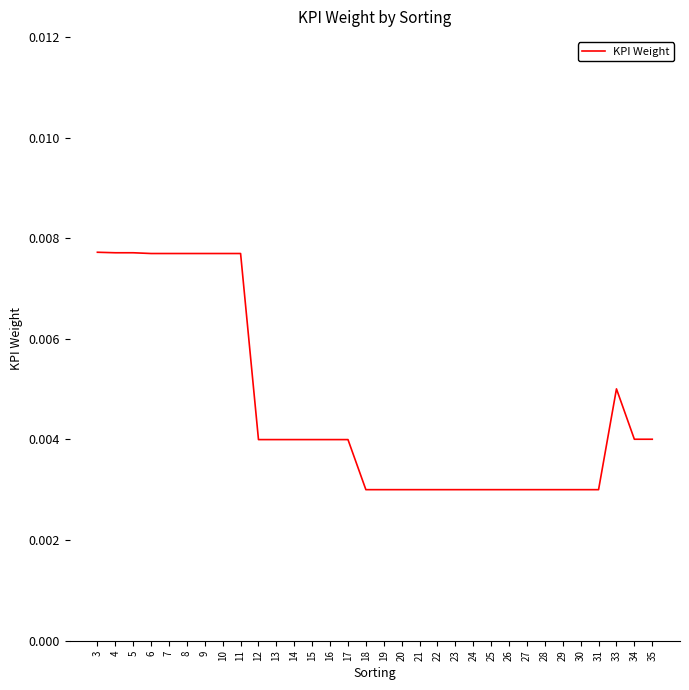

How many lines are shown in the chart?

1